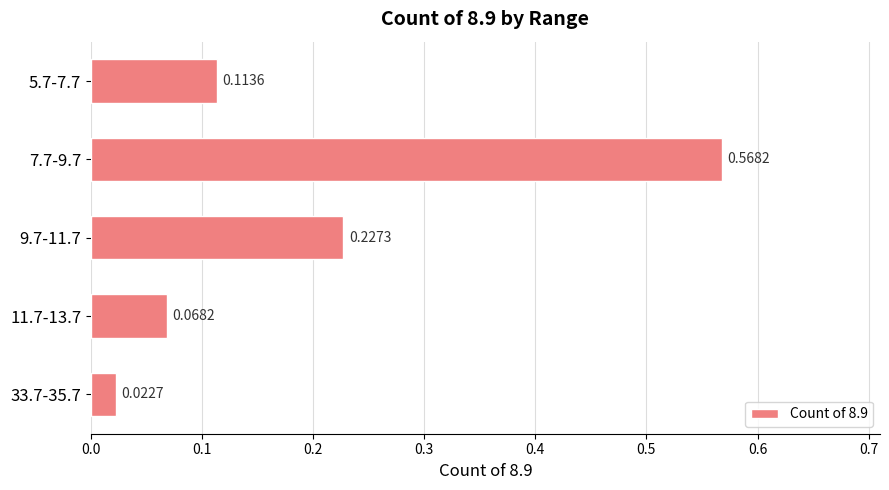

What is the difference between the maximum and second lowest values?

0.5